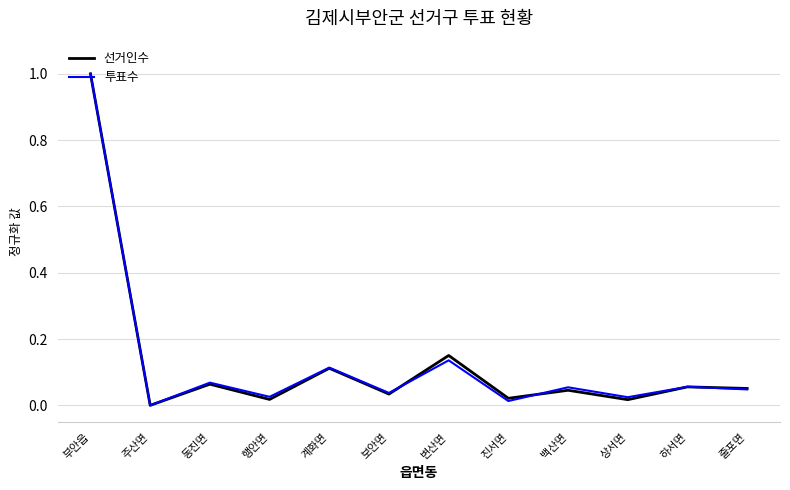

Where is the first local minimum for 선거인수?

주산면